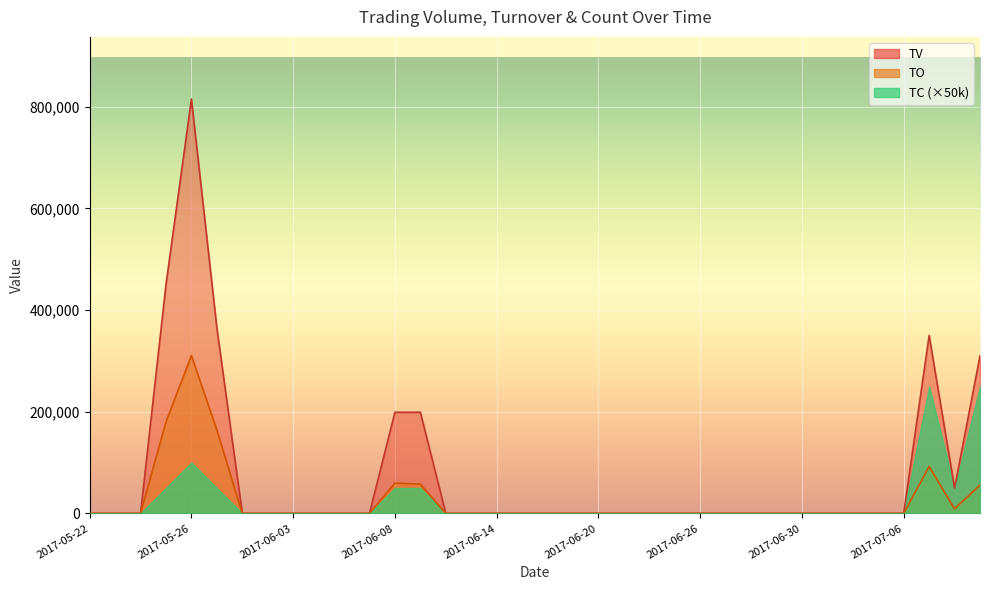

Which category has the lowest value in the TV series?

2017-05-22